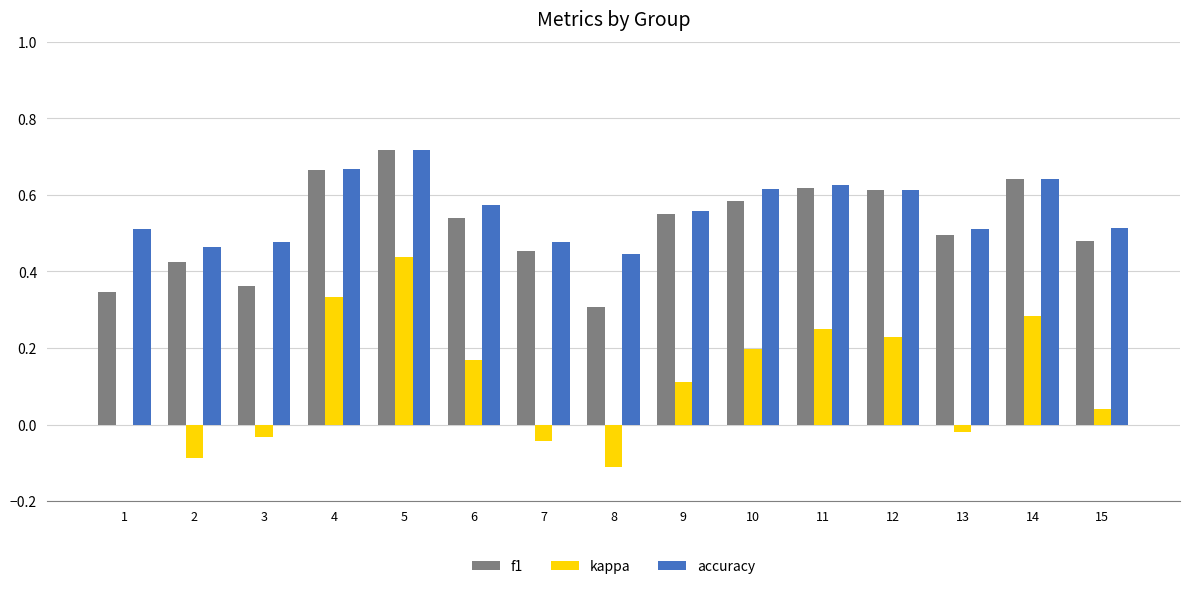

At which category is the sum across all series the highest?

5